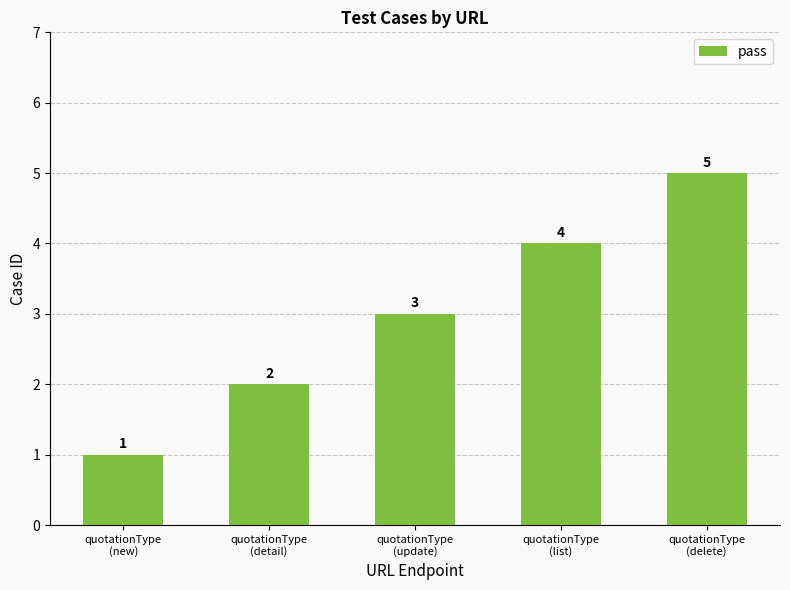

What is the label of the 3rd bar from the left?

quotationType
(update)